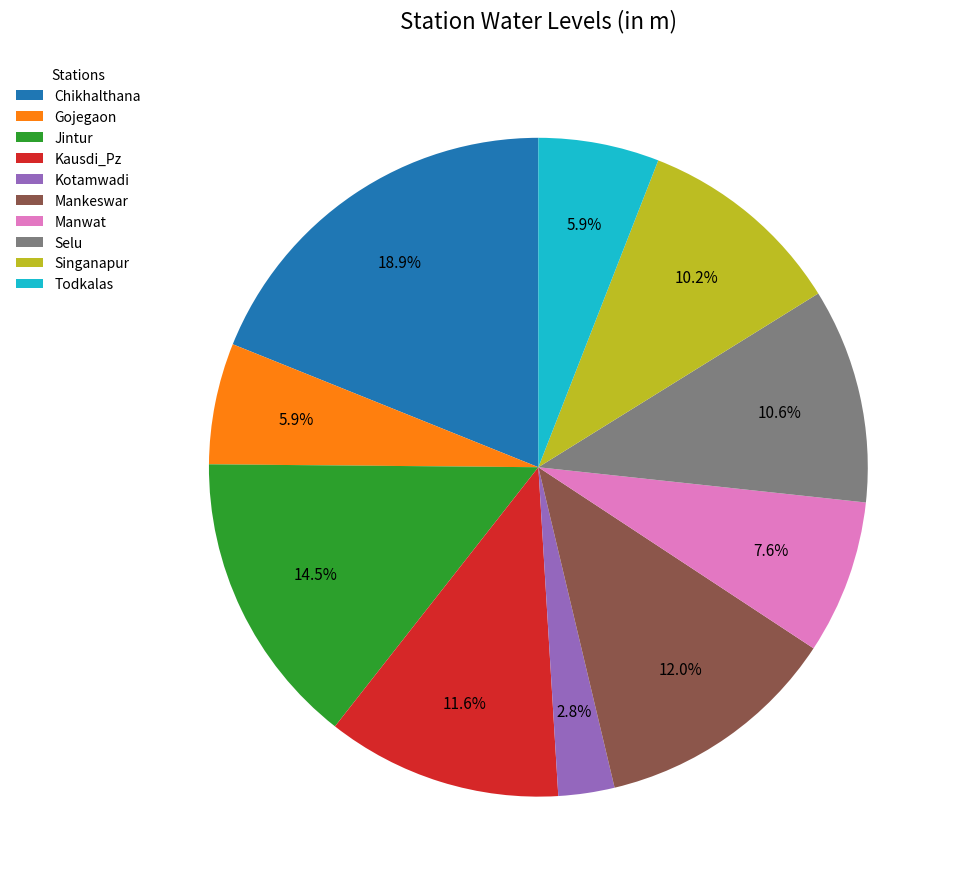

Which has a higher value, Selu or Gojegaon?

Selu